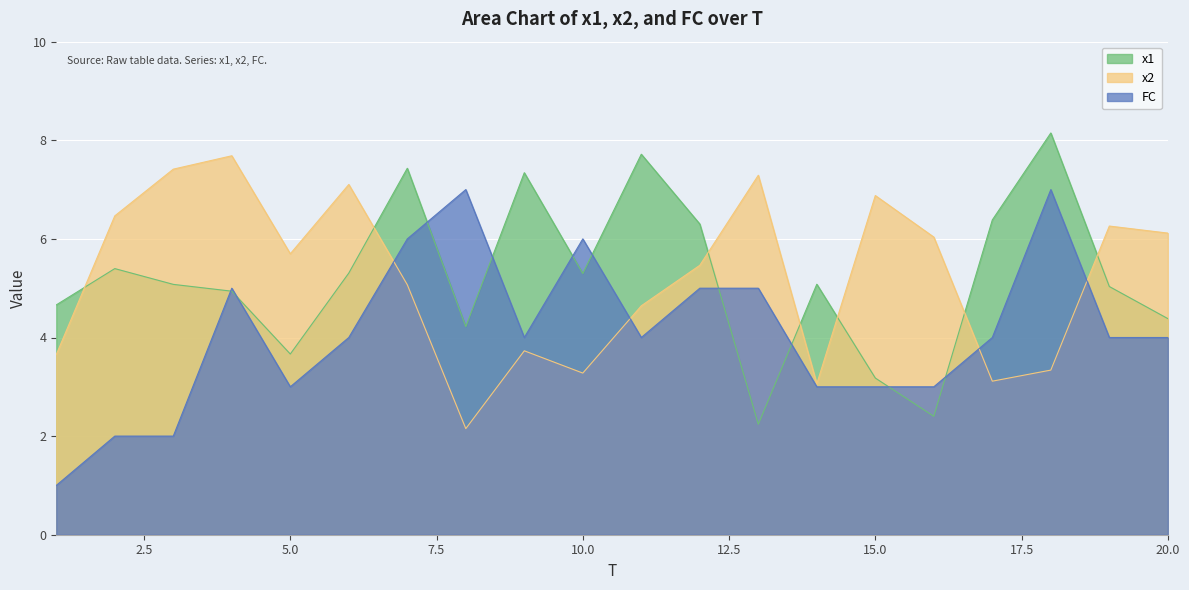

List the series in order of their peak value, highest first.

x1, x2, FC